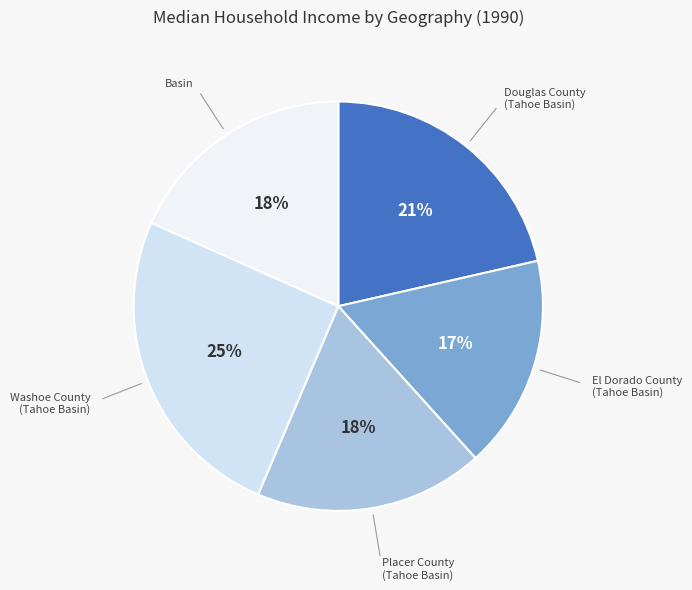

Does Basin account for over 50% of the chart?

No